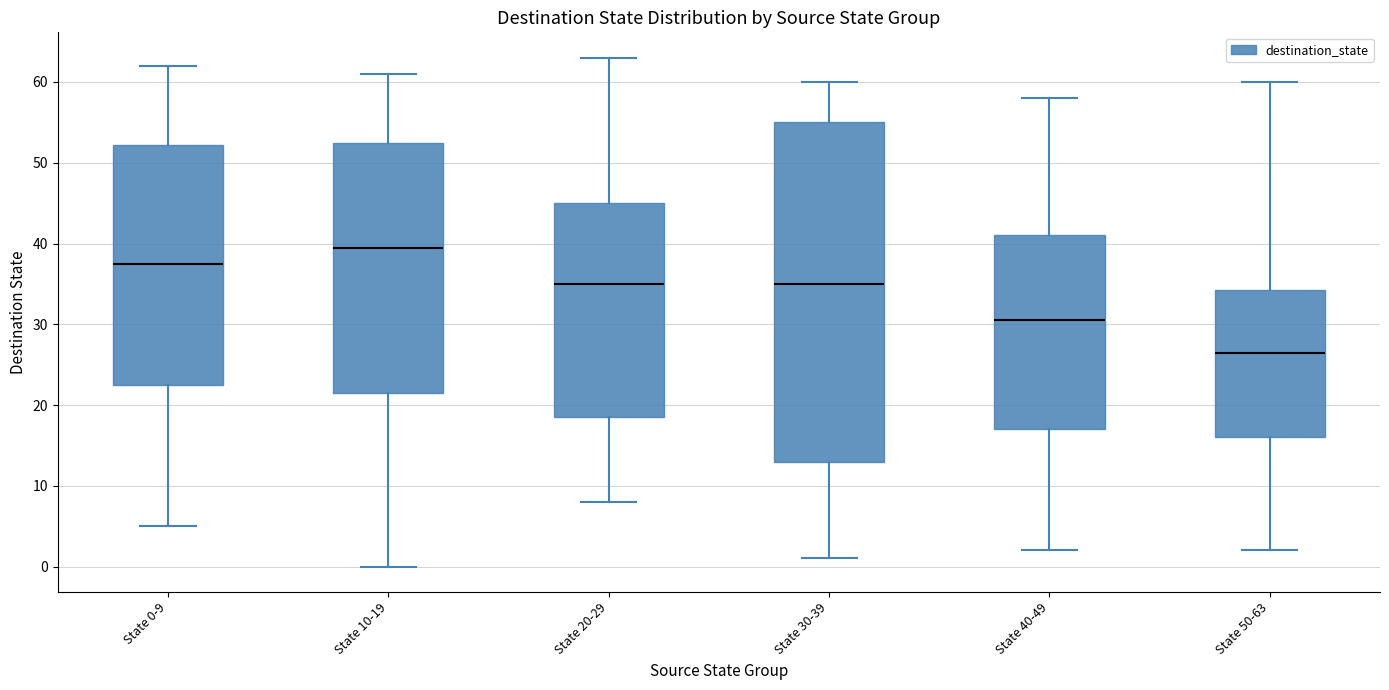

Reading left to right, transcribe this box plot: for each box, give where its median line is, the range the box spans, and where its two whiskers end, as read against the y-axis. The values are not printed on the chart, so give them approximately, as read against the axis.

State 0-9: median 38, box 23 to 52, whiskers 5 to 62
State 10-19: median 40, box 22 to 53, whiskers 0 to 61
State 20-29: median 35, box 19 to 45, whiskers 8 to 63
State 30-39: median 35, box 13 to 55, whiskers 1 to 60
State 40-49: median 31, box 17 to 41, whiskers 2 to 58
State 50-63: median 27, box 16 to 34, whiskers 2 to 60